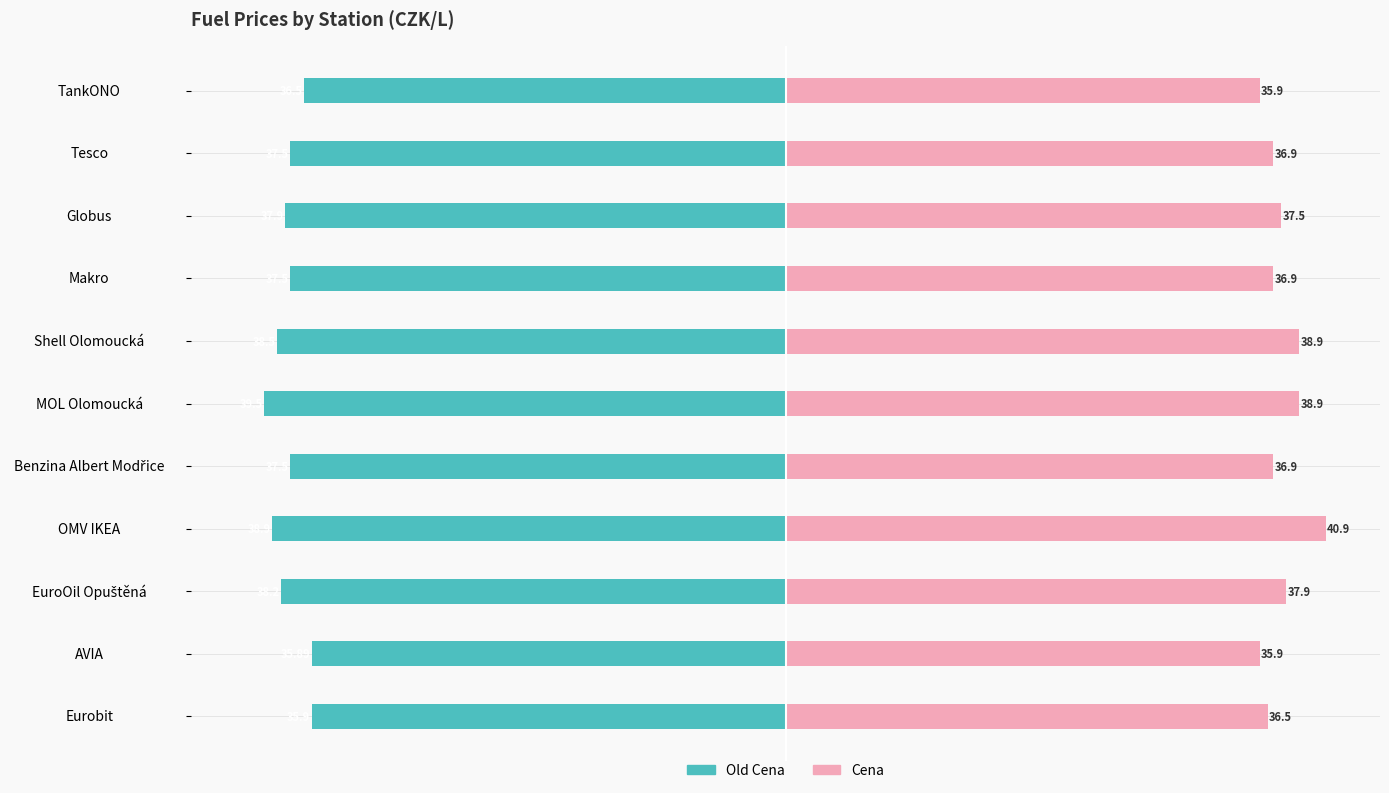

What is the spread (max minus min) of values at TankONO?

72.4